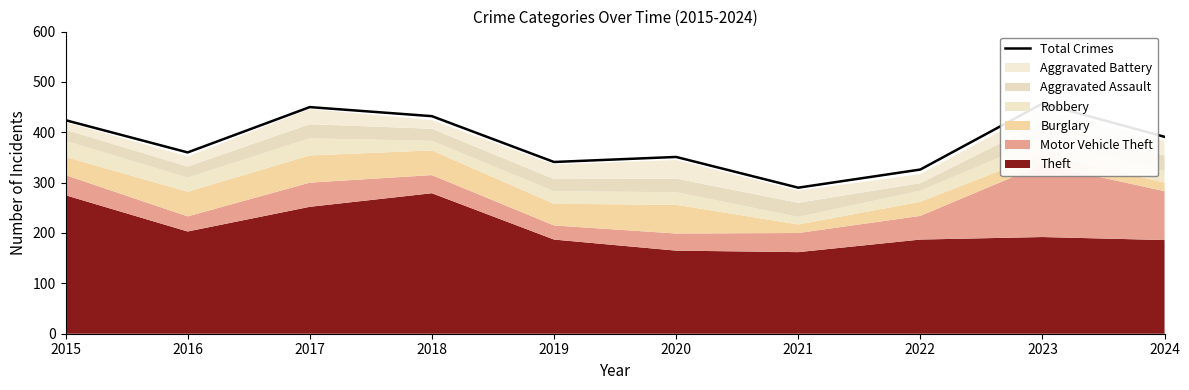

Rank the categories by value from lowest to highest.

2021, 2022, 2019, 2020, 2016, 2024, 2015, 2018, 2017, 2023